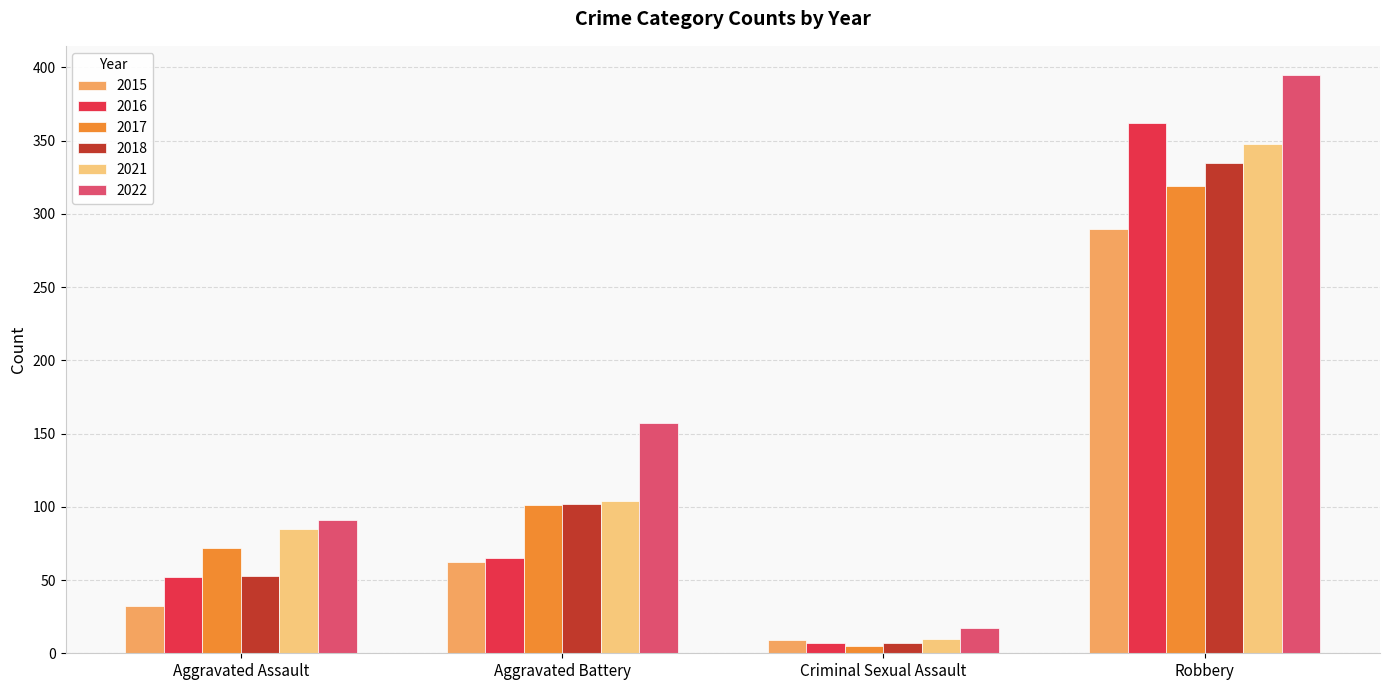

At which category does the chart reach its minimum across all series?

Criminal Sexual Assault